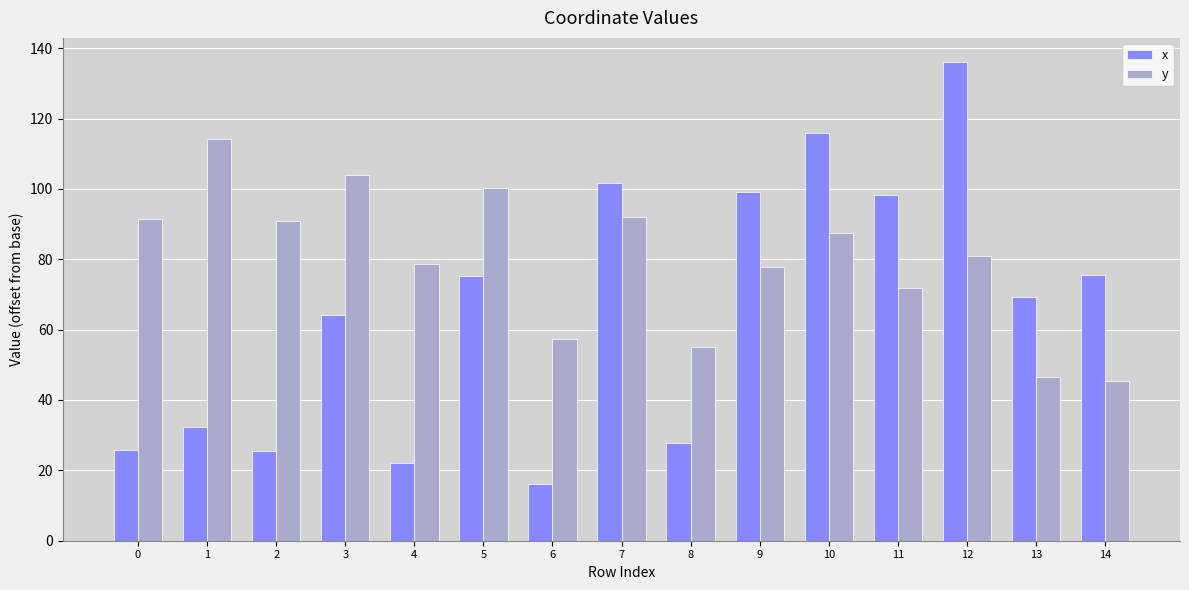

What is the sum of all x values?

984.7